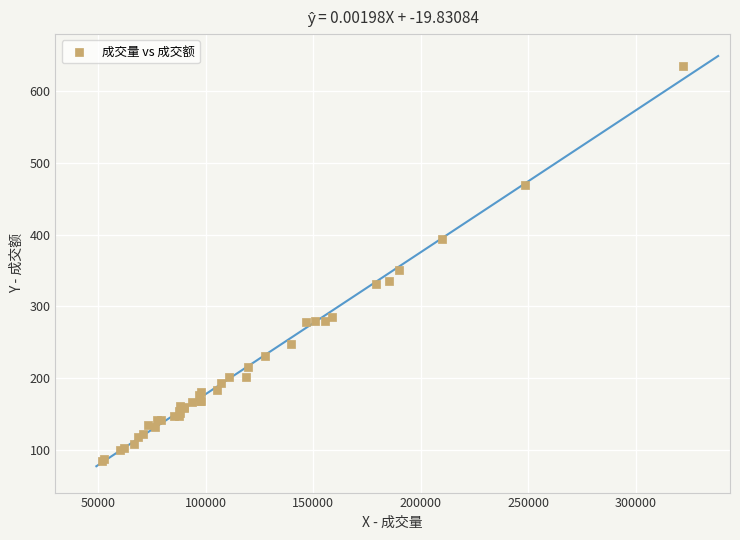

What Y value in the scatter plot is closest to 359?

350.9